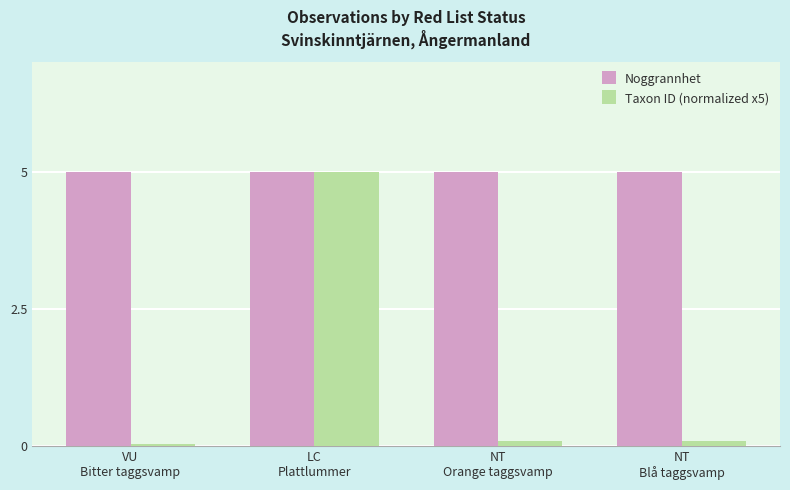

Rank the series by their average value, from highest to lowest.

Noggrannhet, Taxon ID (normalized x5)